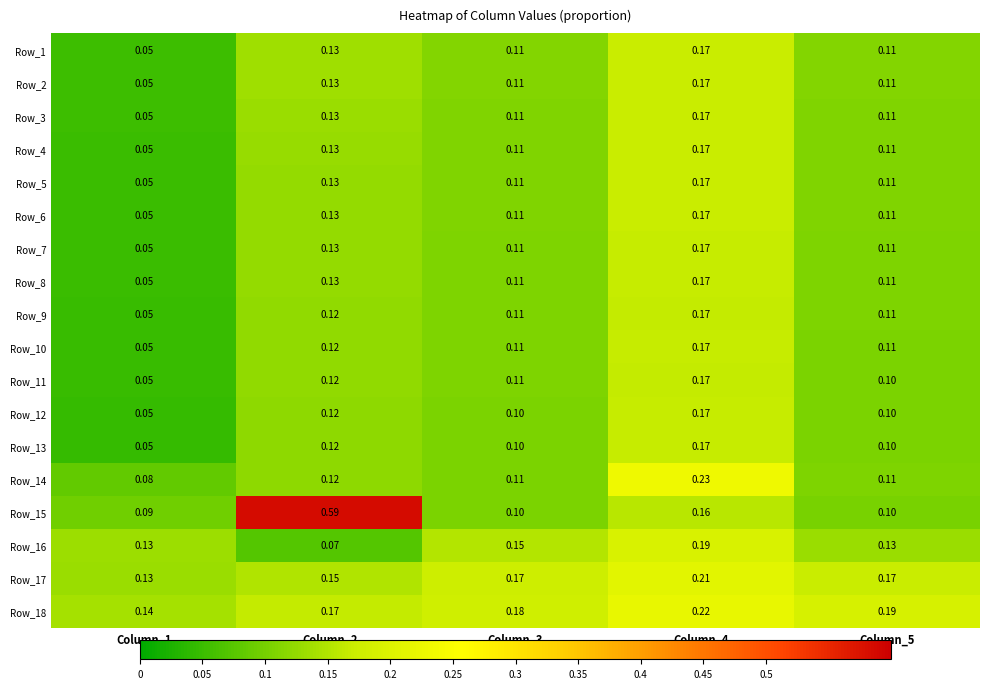

What is the spread (max minus min) of values at Column_3?

0.1